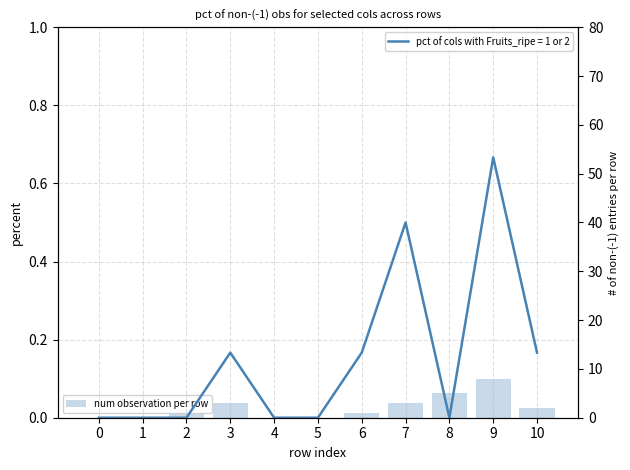

Rank the categories by value from lowest to highest.

0, 1, 4, 5, 2, 6, 10, 3, 7, 8, 9